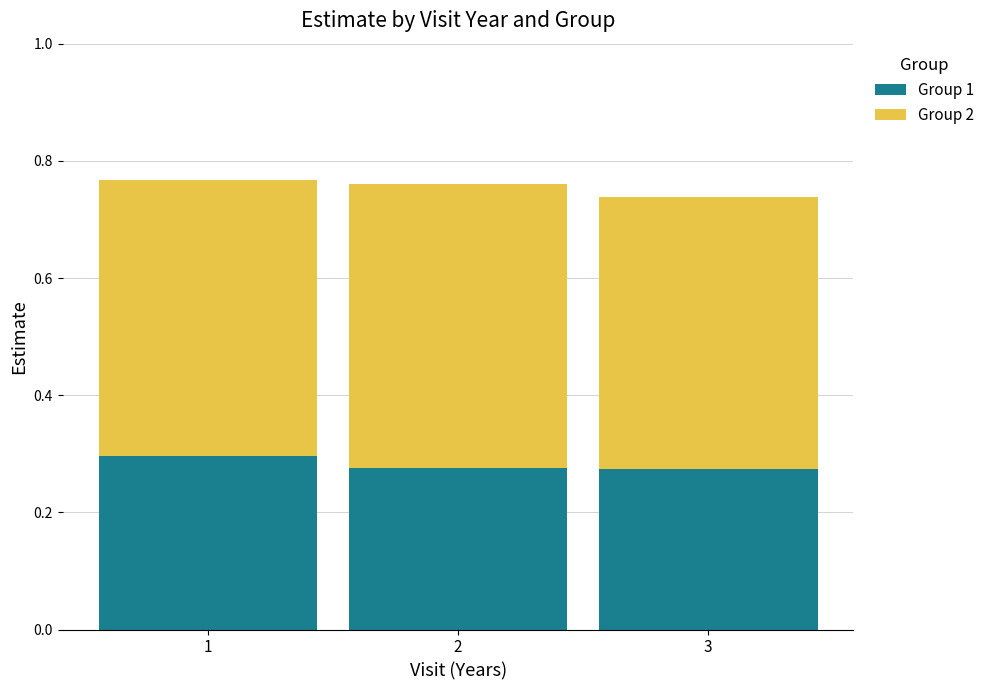

How many Group 1 values are between 0 and 1?

3